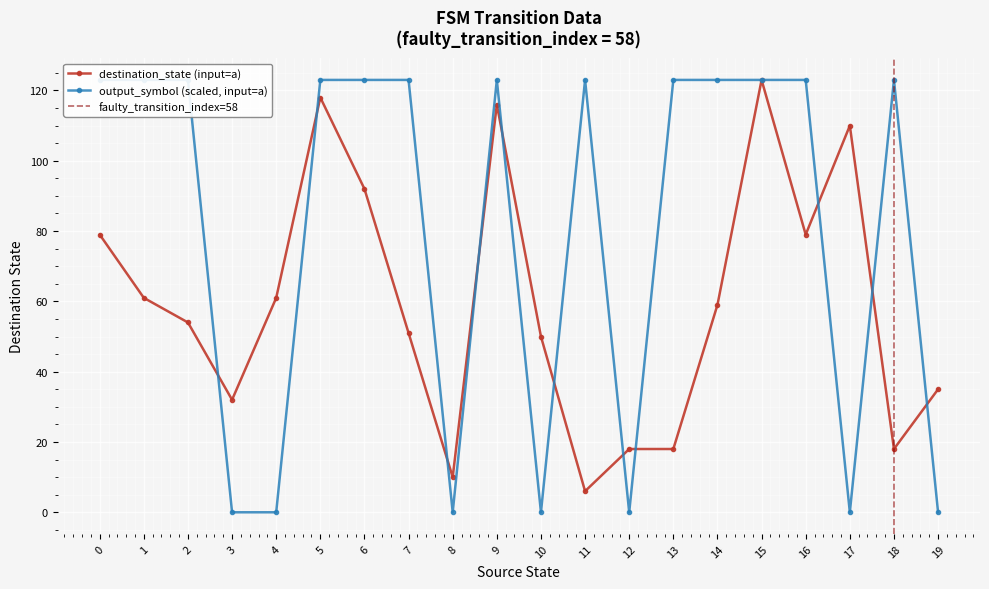

At which category does output_symbol reach its first local valley?

8